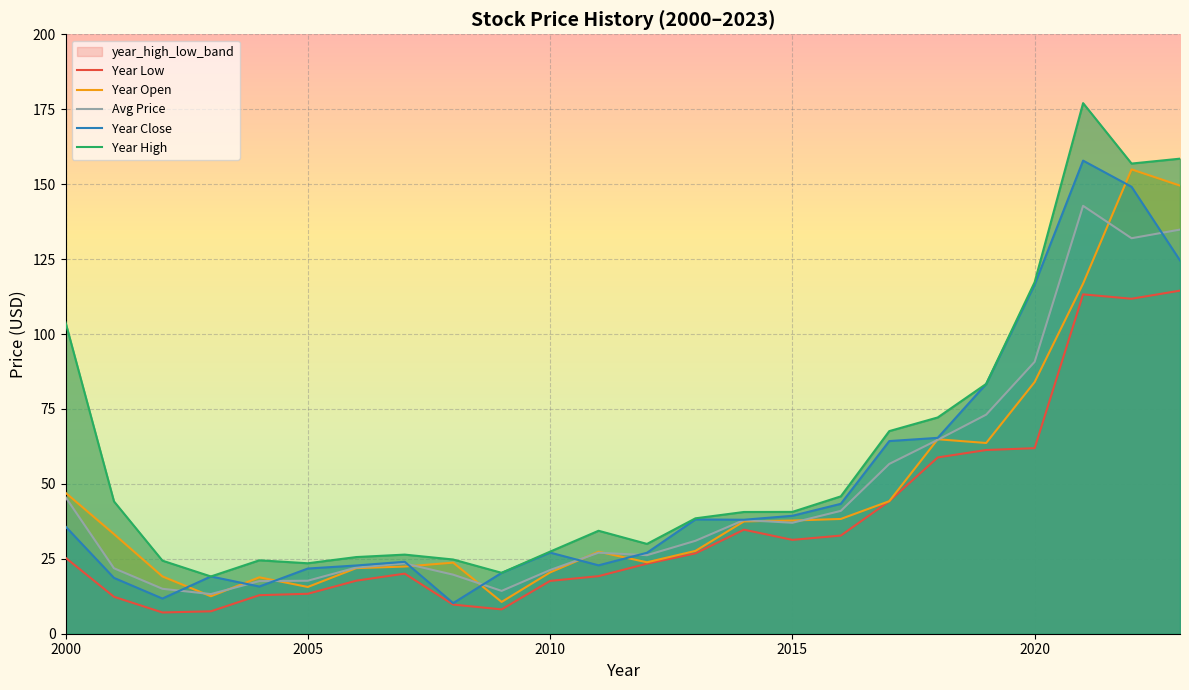

How many interior local valleys does the year_low series have?

4